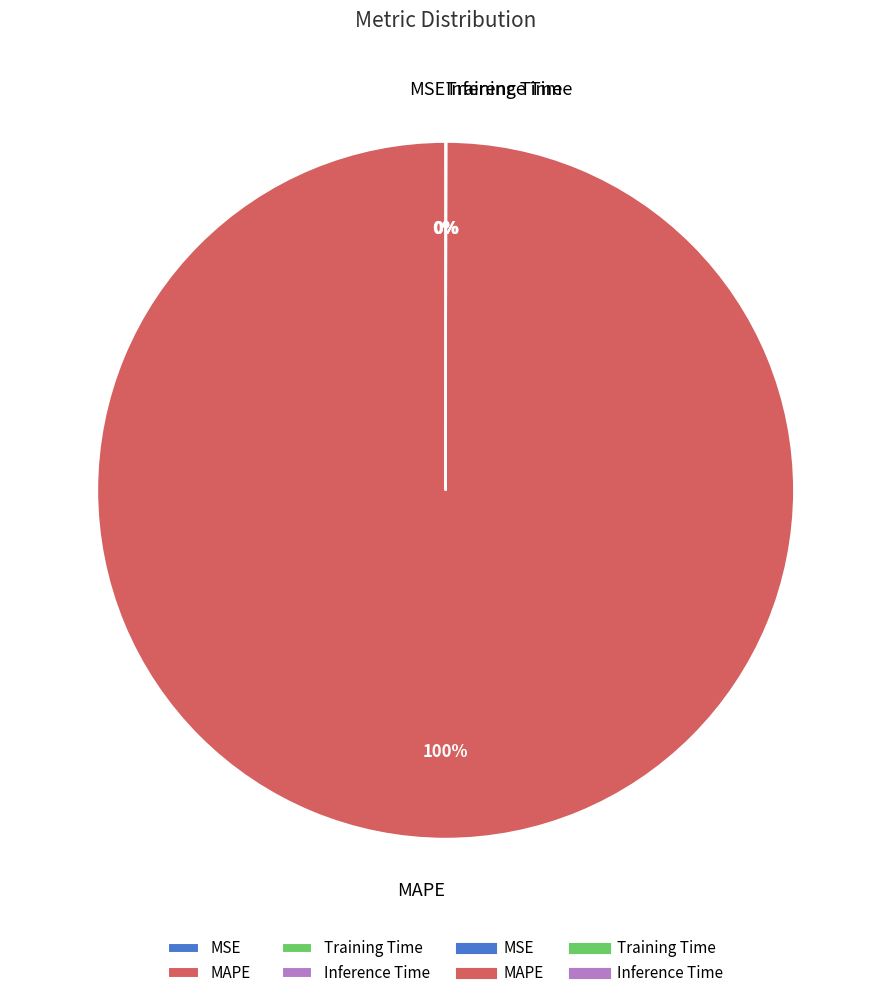

Does MAPE account for over 50% of the chart?

Yes